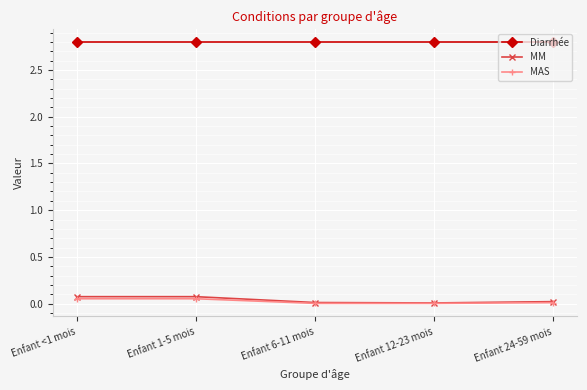

Is the value of MAS at Enfant 1-5 mois greater than the value of Diarrhée at Enfant 6-11 mois?

No